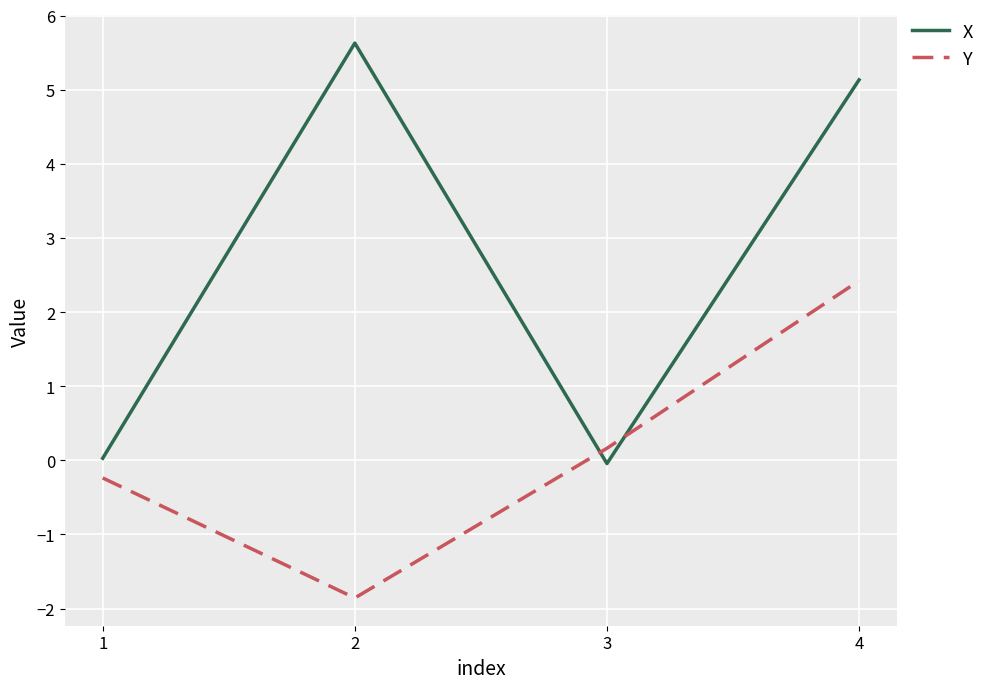

True or false: X and Y cross at least once.

True